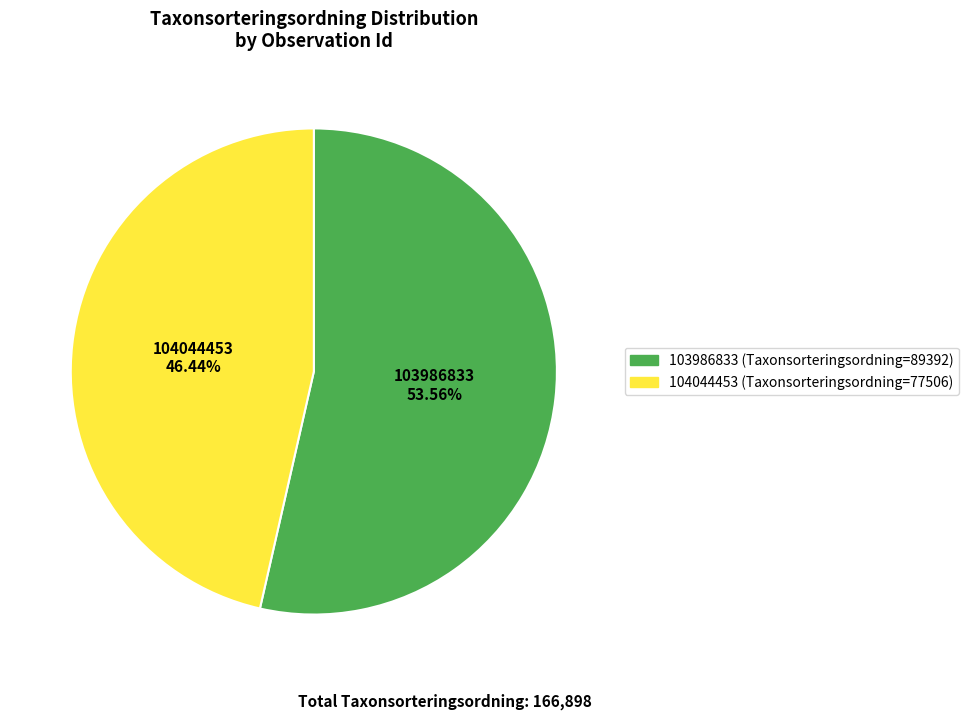

Which has a higher value, 104044453 or 103986833?

103986833